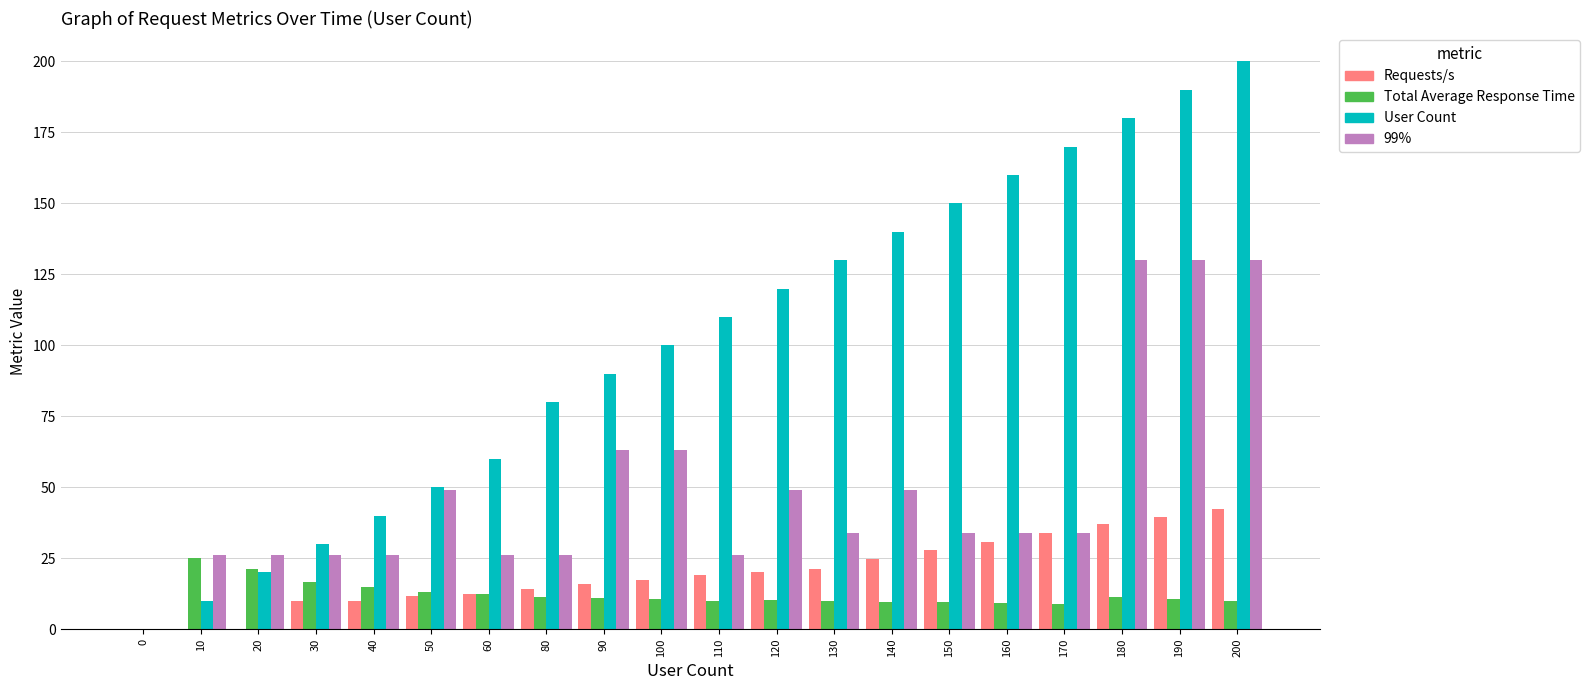

What is the difference between the User Count values at 120 and 100?

20.0